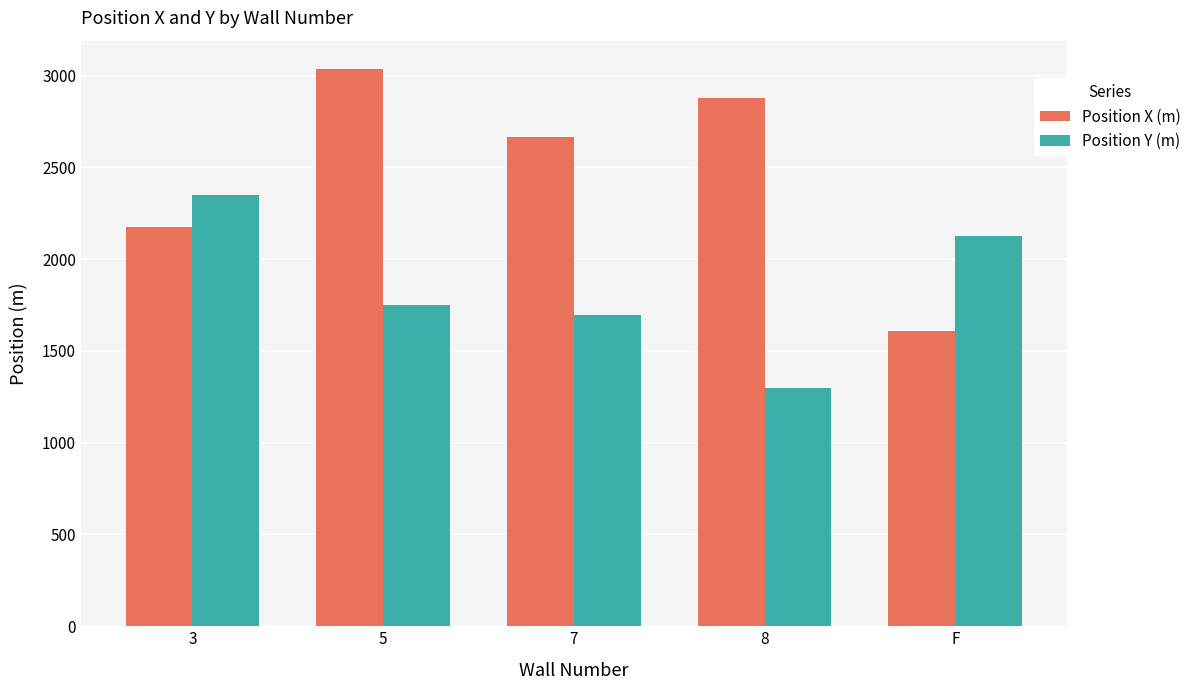

Count the number of data series in this chart.

2